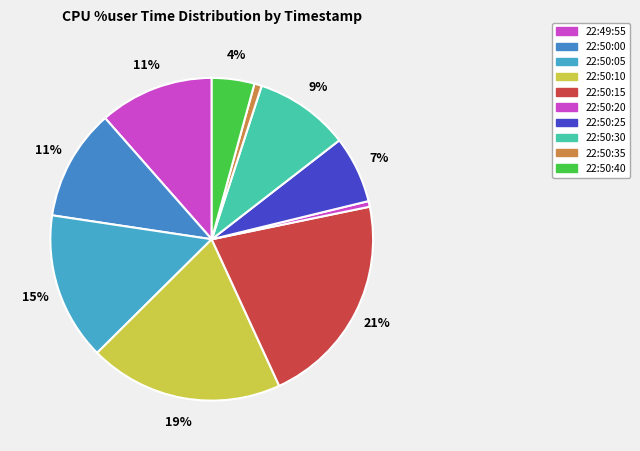

The 22:50:20 slice represents 10% of the pie. True or false?

False